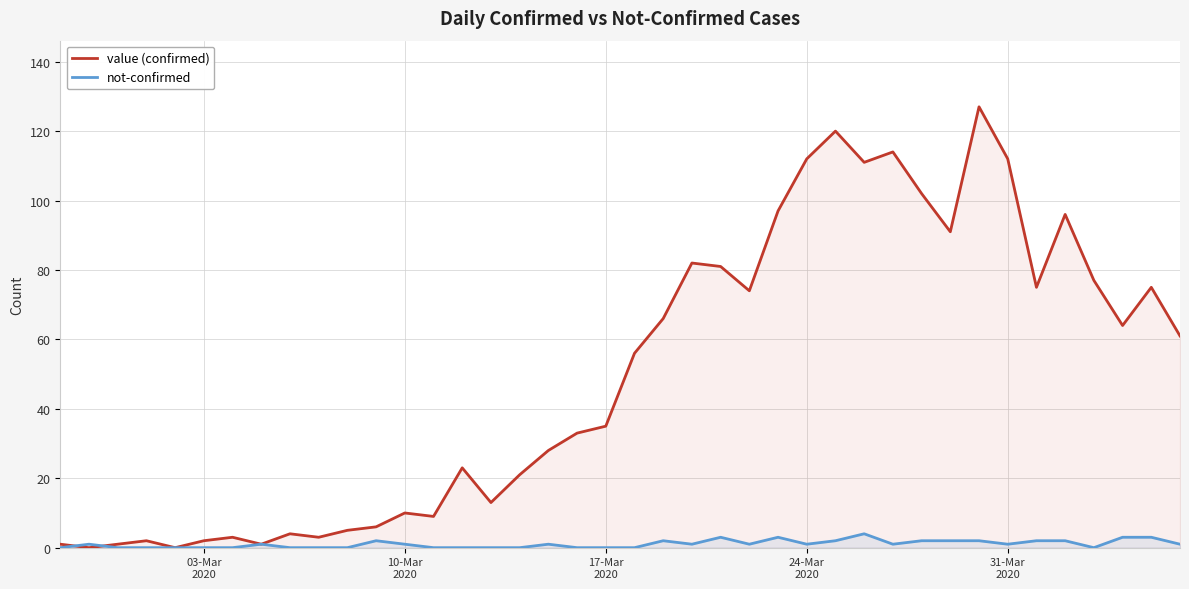

How many categories are shown in the chart?

40